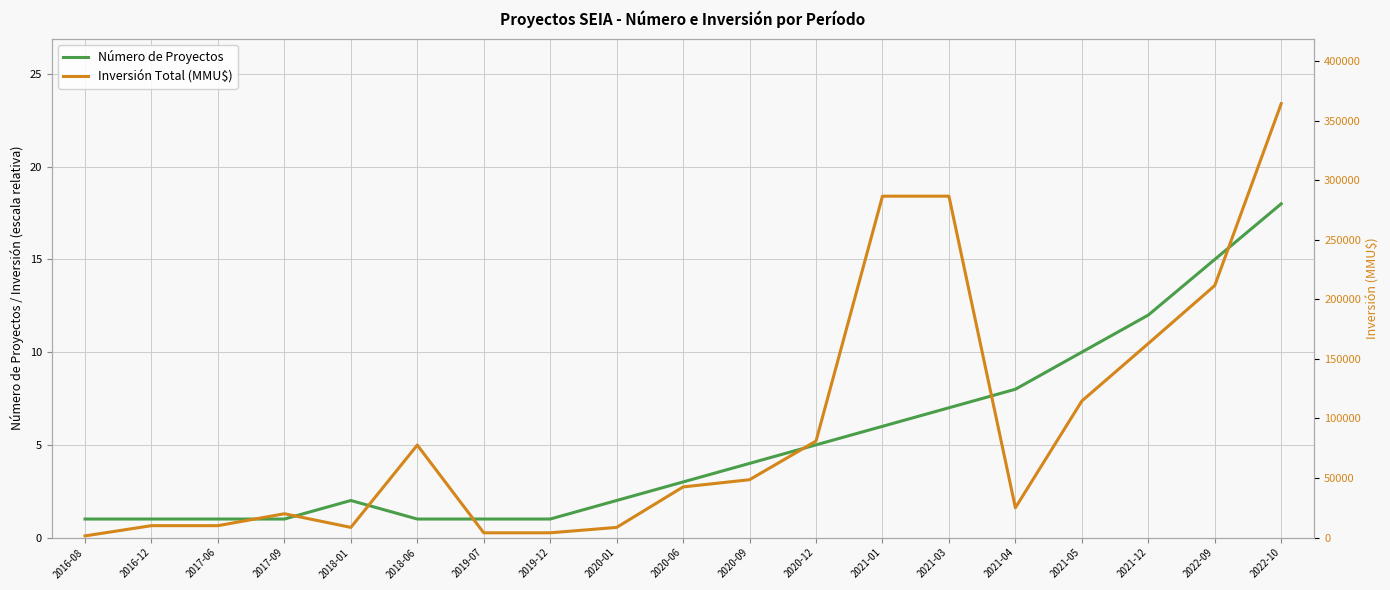

List the series in order of their overall mean, lowest first.

Número de Proyectos, Inversión Total (MMU$)